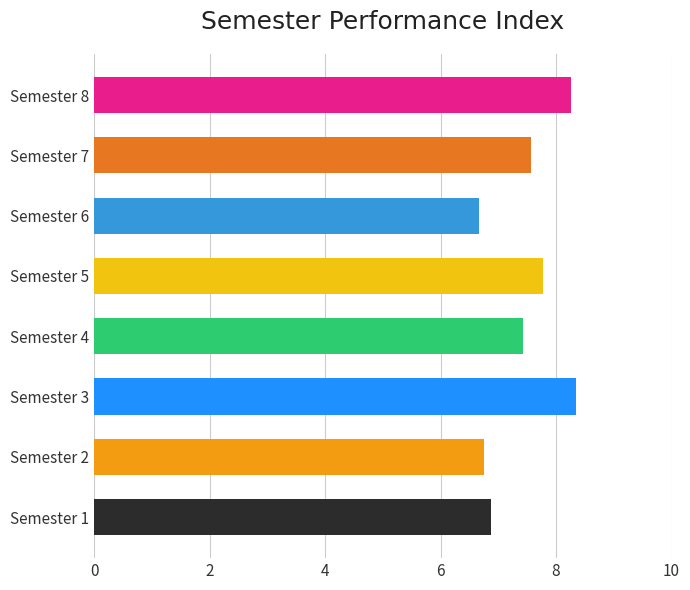

Is it true that the value at Semester 7 is 7.6?

True